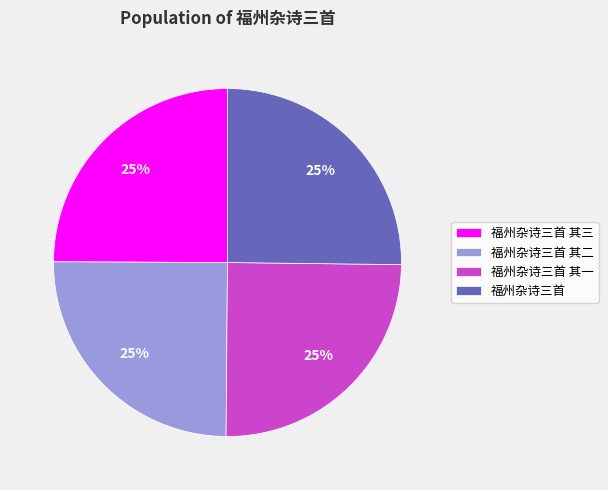

True or false: 福州杂诗三首 其一 accounts for 25% of the total.

True